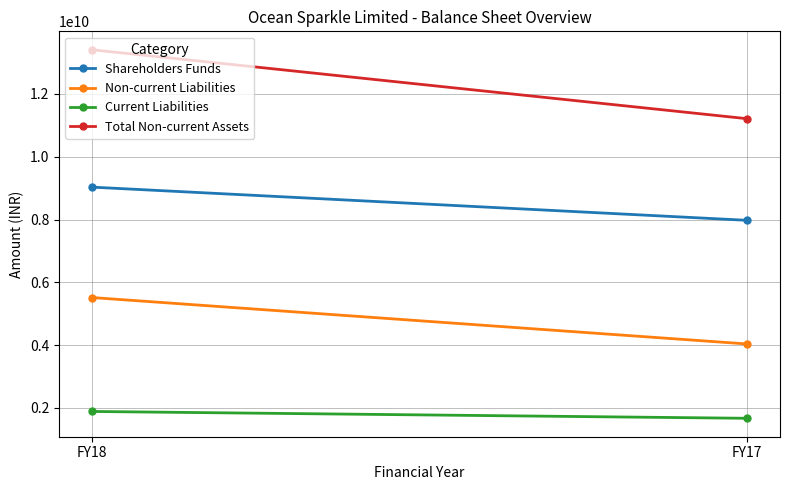

Rank the series by their maximum value, from highest to lowest.

Total Non-current Assets, Shareholders Funds, Non-current Liabilities, Current Liabilities